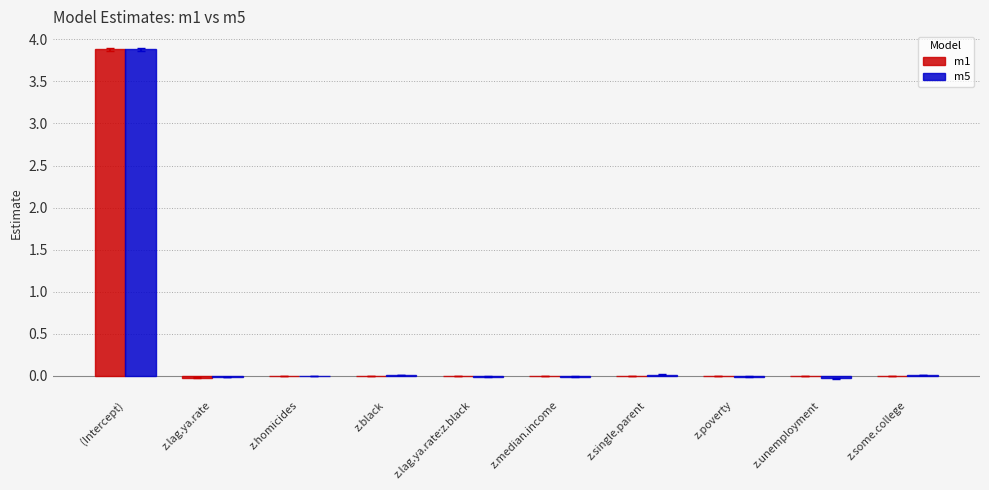

Count the number of data series in this chart.

2